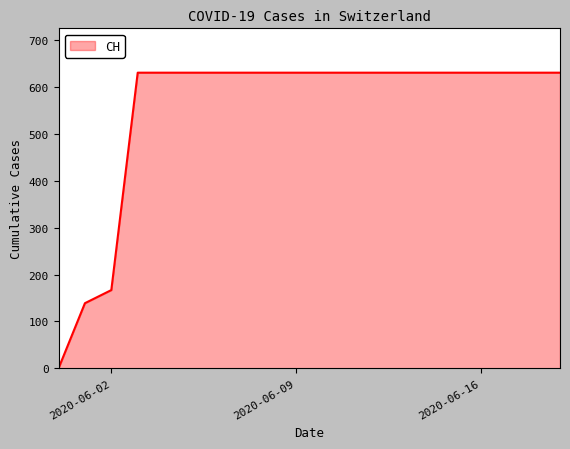

What is the difference between the maximum and minimum values?

631